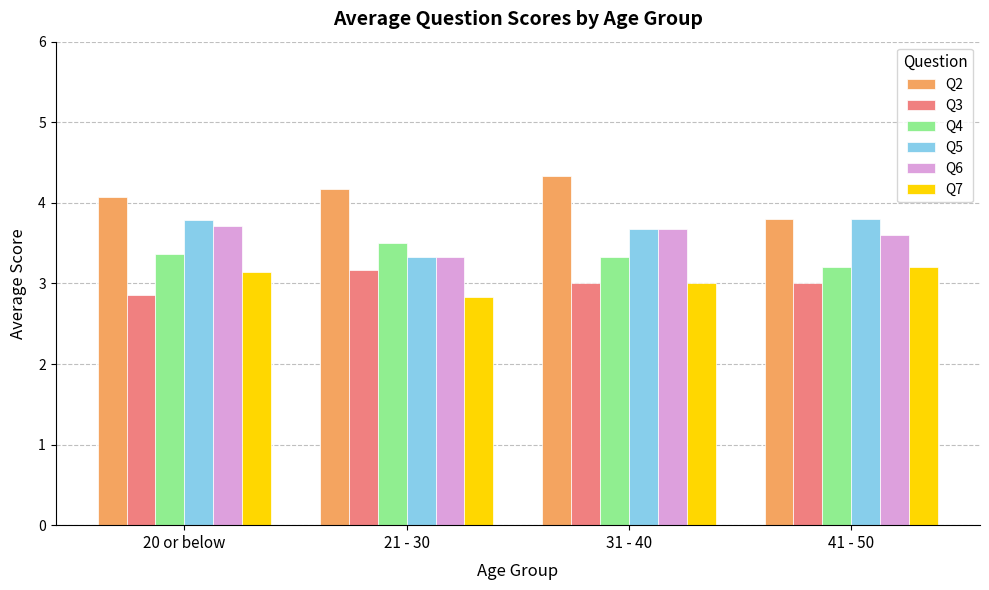

What is the difference between the maximum and minimum values in the Q2 series?

0.5